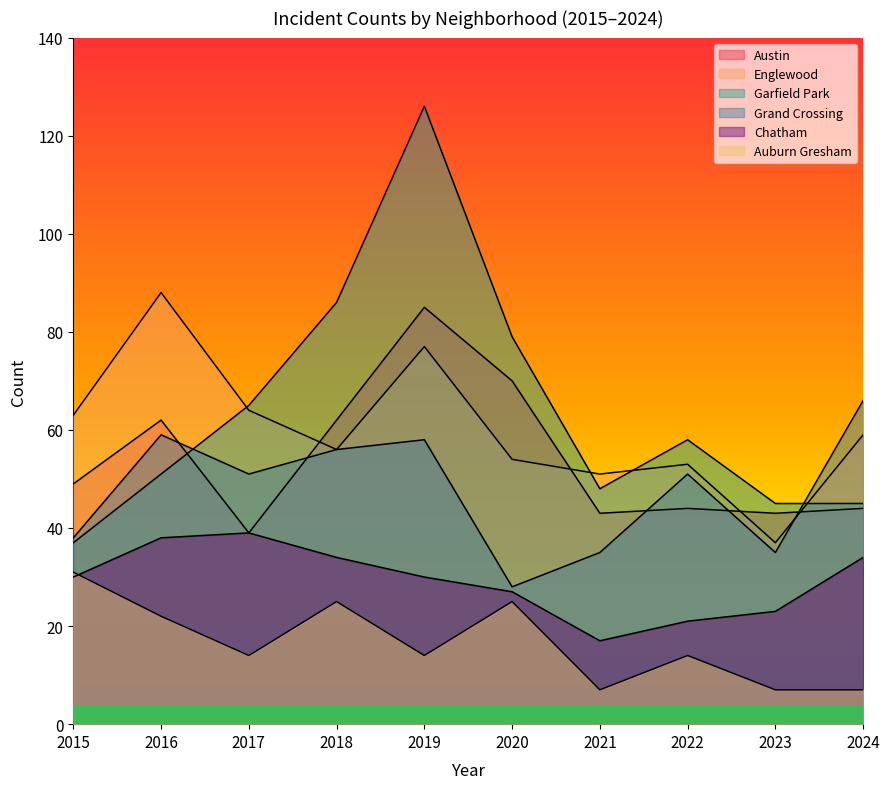

Reading right to left, extract all data points from this chart.

Austin: 44	43	44	43	70	85	62	39	62	49
Englewood: 59	37	53	51	54	77	56	64	88	63
Garfield Park: 45	45	58	48	79	126	86	65	51	37
Grand Crossing: 66	35	51	35	28	58	56	51	59	38
Chatham: 34	23	21	17	27	30	34	39	38	30
Auburn Gresham: 7	7	14	7	25	14	25	14	22	31